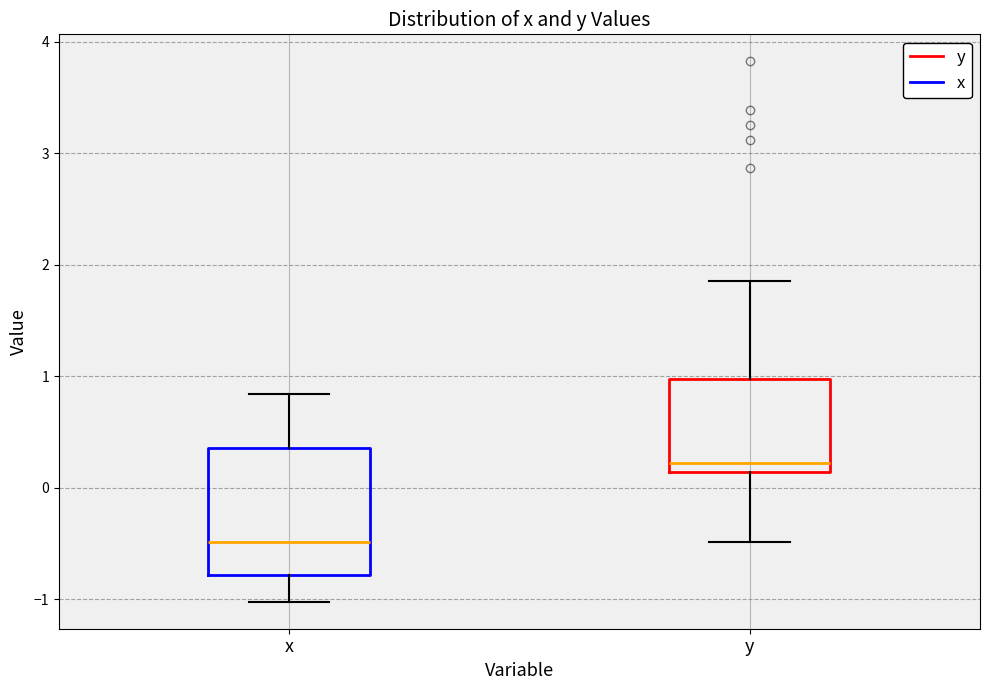

Reading left to right, transcribe this box plot: for each box, give where its median line is, the range the box spans, and where its two whiskers end, as read against the y-axis. The values are not printed on the chart, so give them approximately, as read against the axis.

x: median -0.5, box -0.8 to 0.4, whiskers -1.0 to 0.8
y: median 0.2, box 0.1 to 1.0, whiskers -0.5 to 1.9